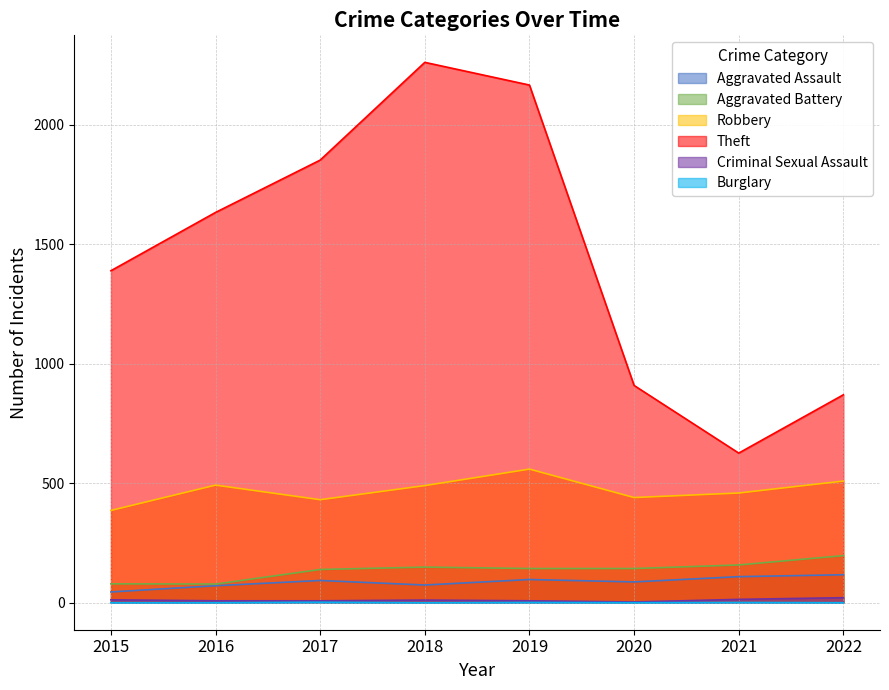

Which series has the widest spread of values?

Theft